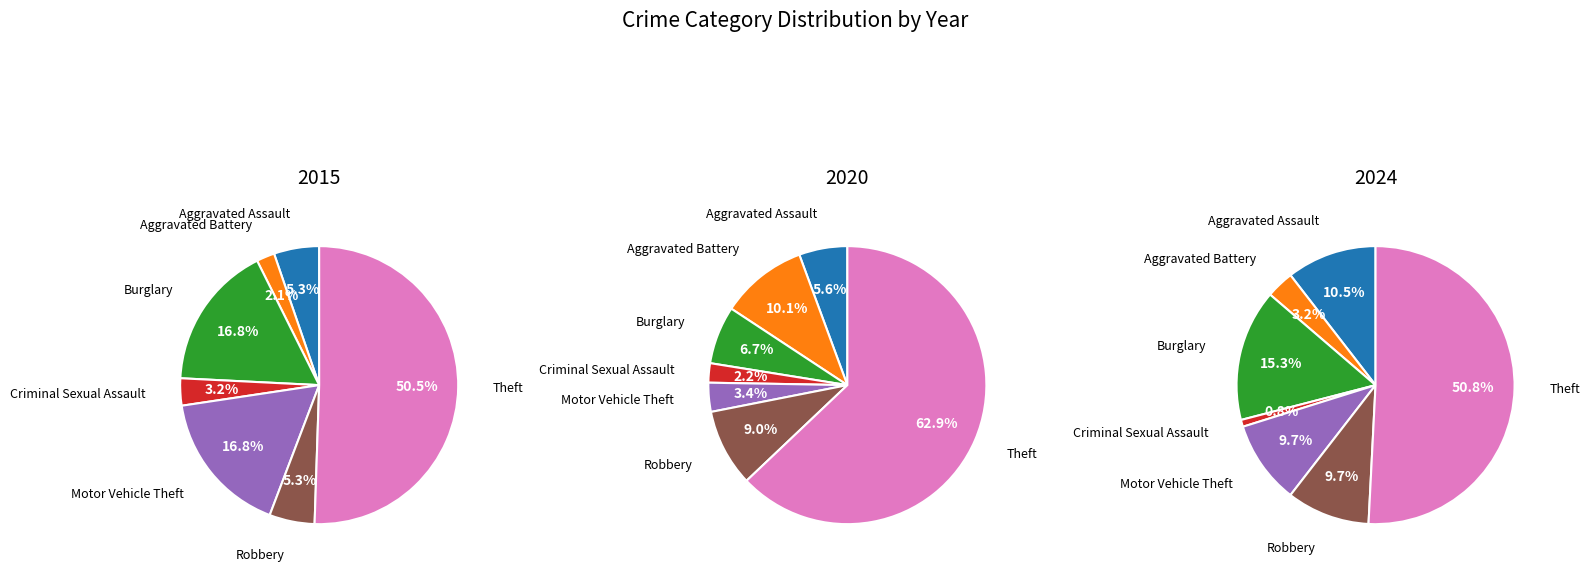

Combined, what portion of the pie is 4 and values_2015?

22.1%